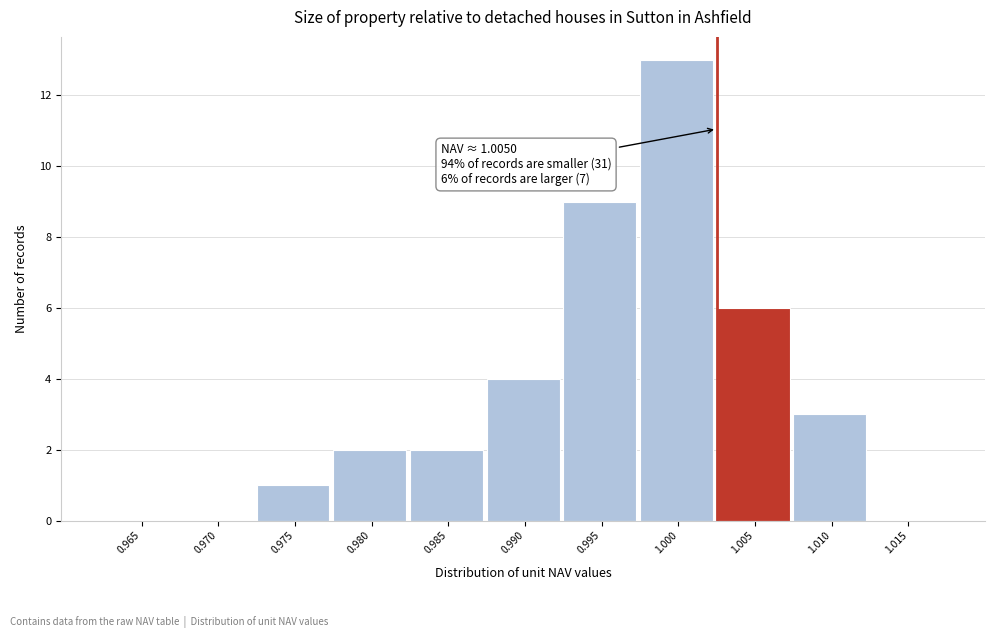

Reading left to right, transcribe all the data shown in this chart.

0.965=0	0.970=0	0.975=1	0.980=2	0.985=2	0.990=4	0.995=9	1.000=13	1.005=6	1.010=3	1.015=0